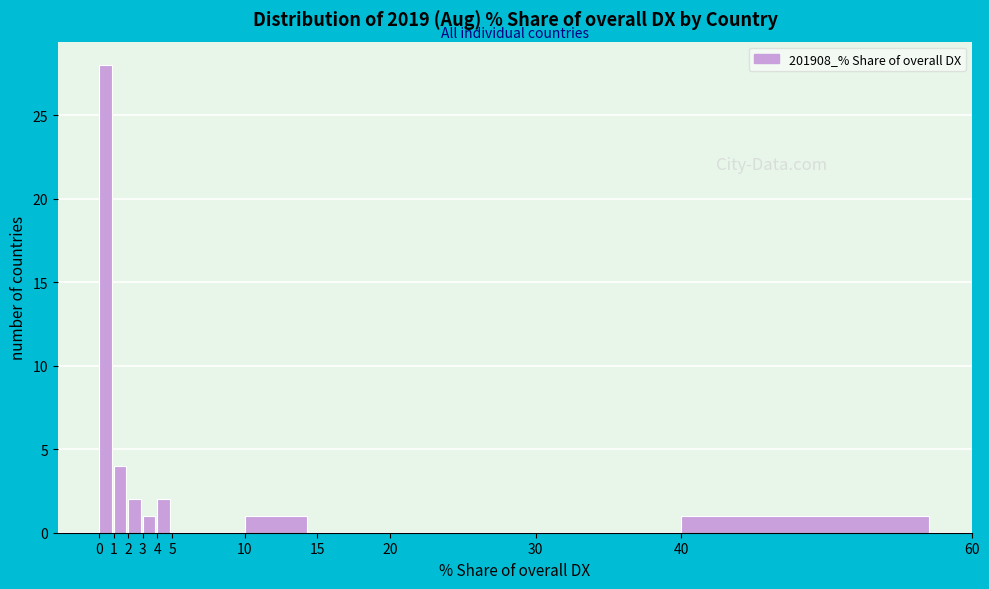

Which range on the x-axis has the tallest bar?

0 to 1